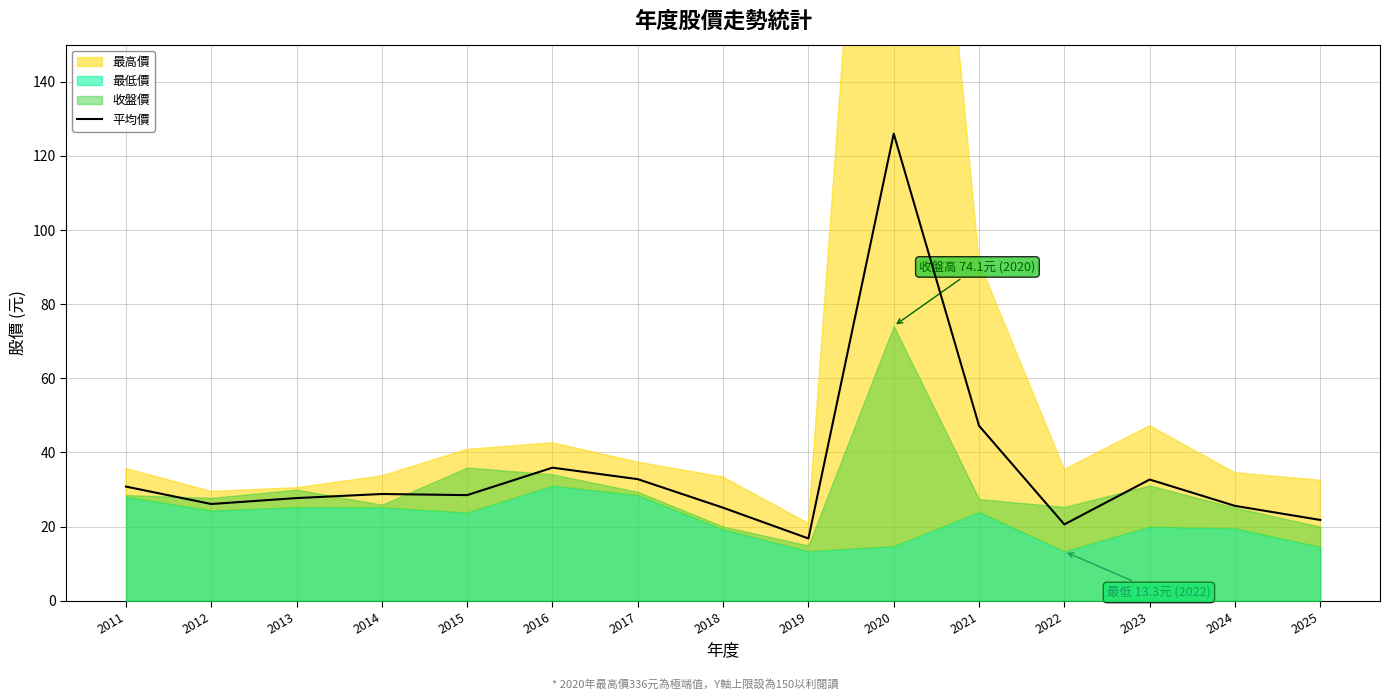

The 平均價 series shows 28.8 at 2021. True or false?

False